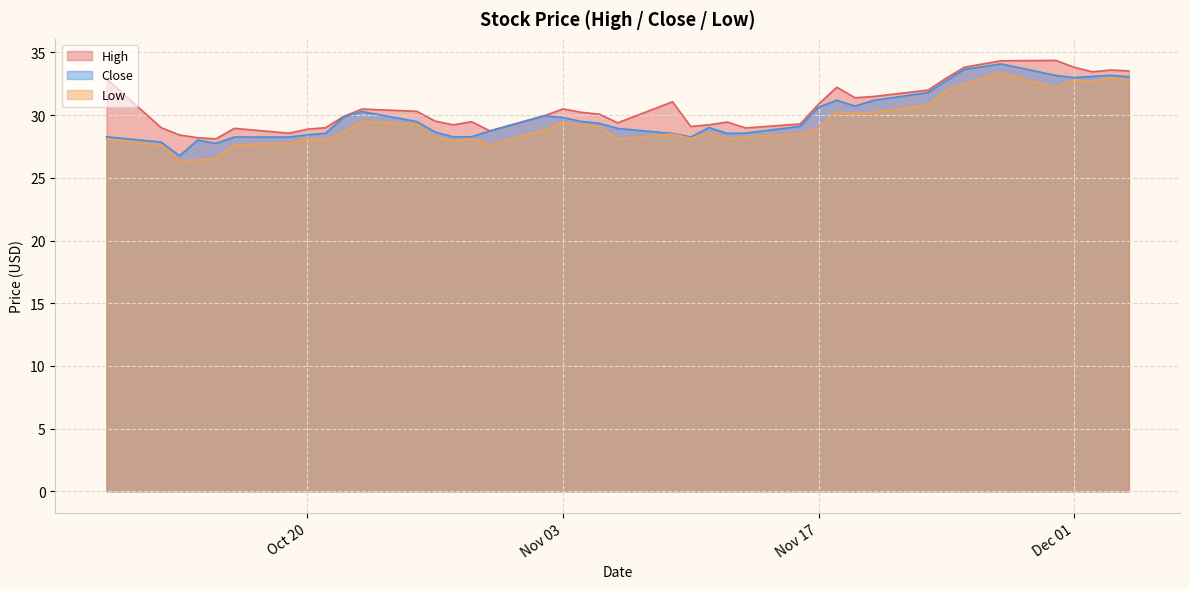

True or false: Close and High cross at least once.

False